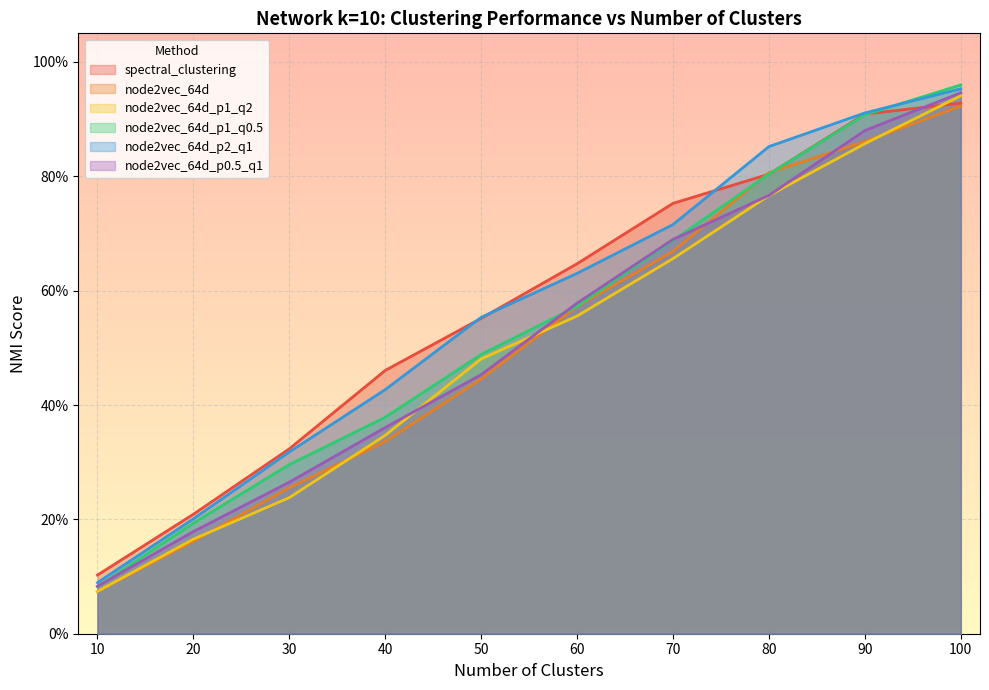

The value of node2vec_64d_p1_q0.5 at 30 is 0.3. True or false?

True